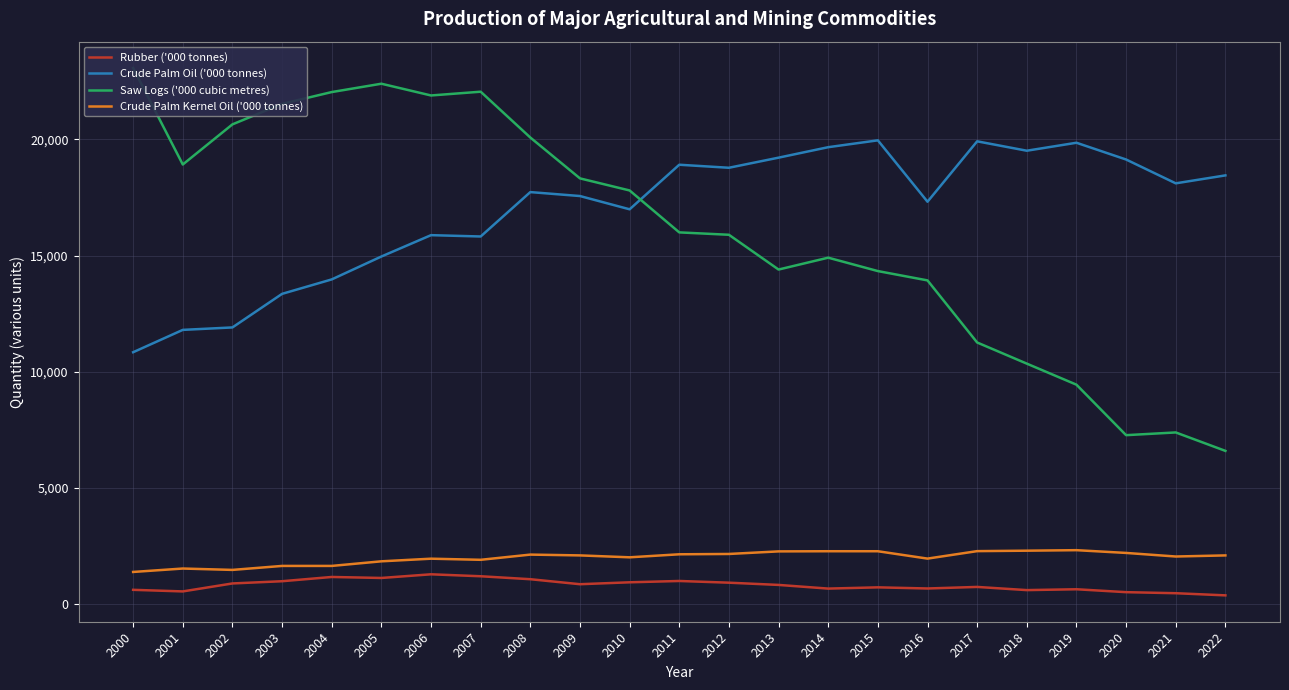

The Crude Palm Kernel Oil ('000 tonnes) series shows 968.5 at 2013. True or false?

False